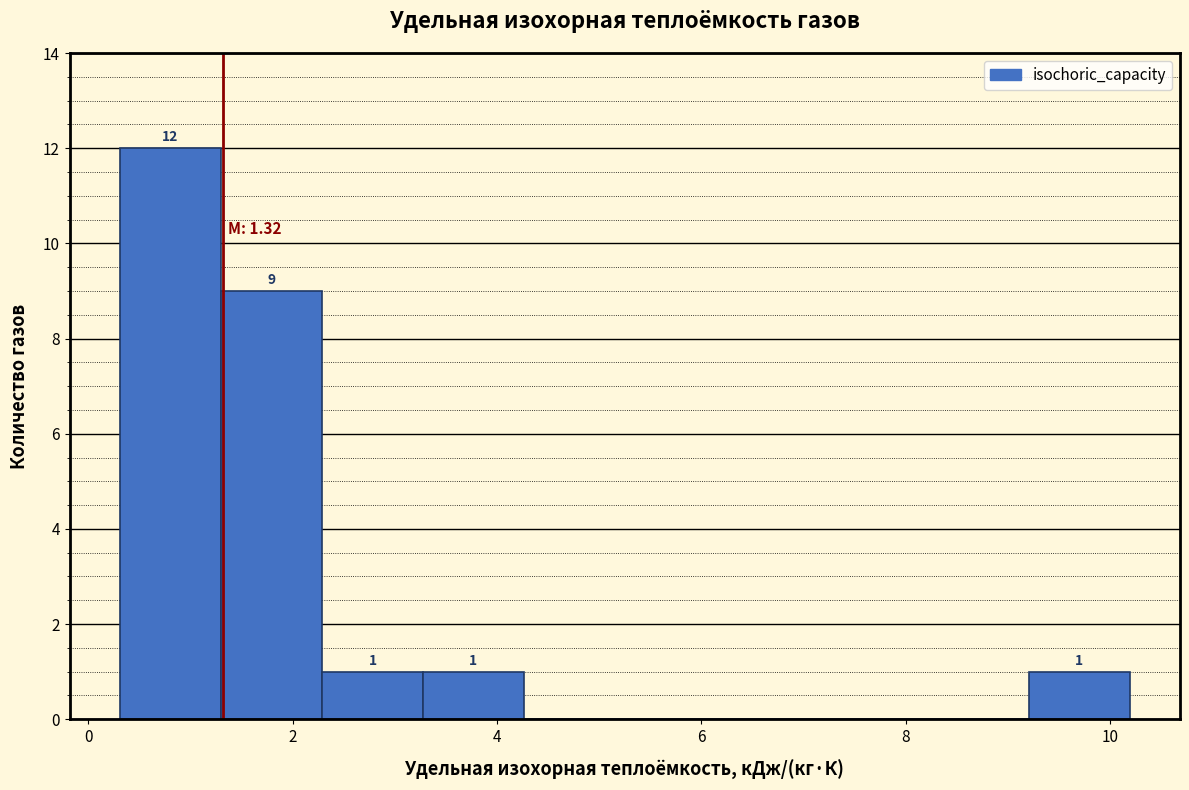

Which range on the x-axis has the tallest bar?

0.4 to 1.2